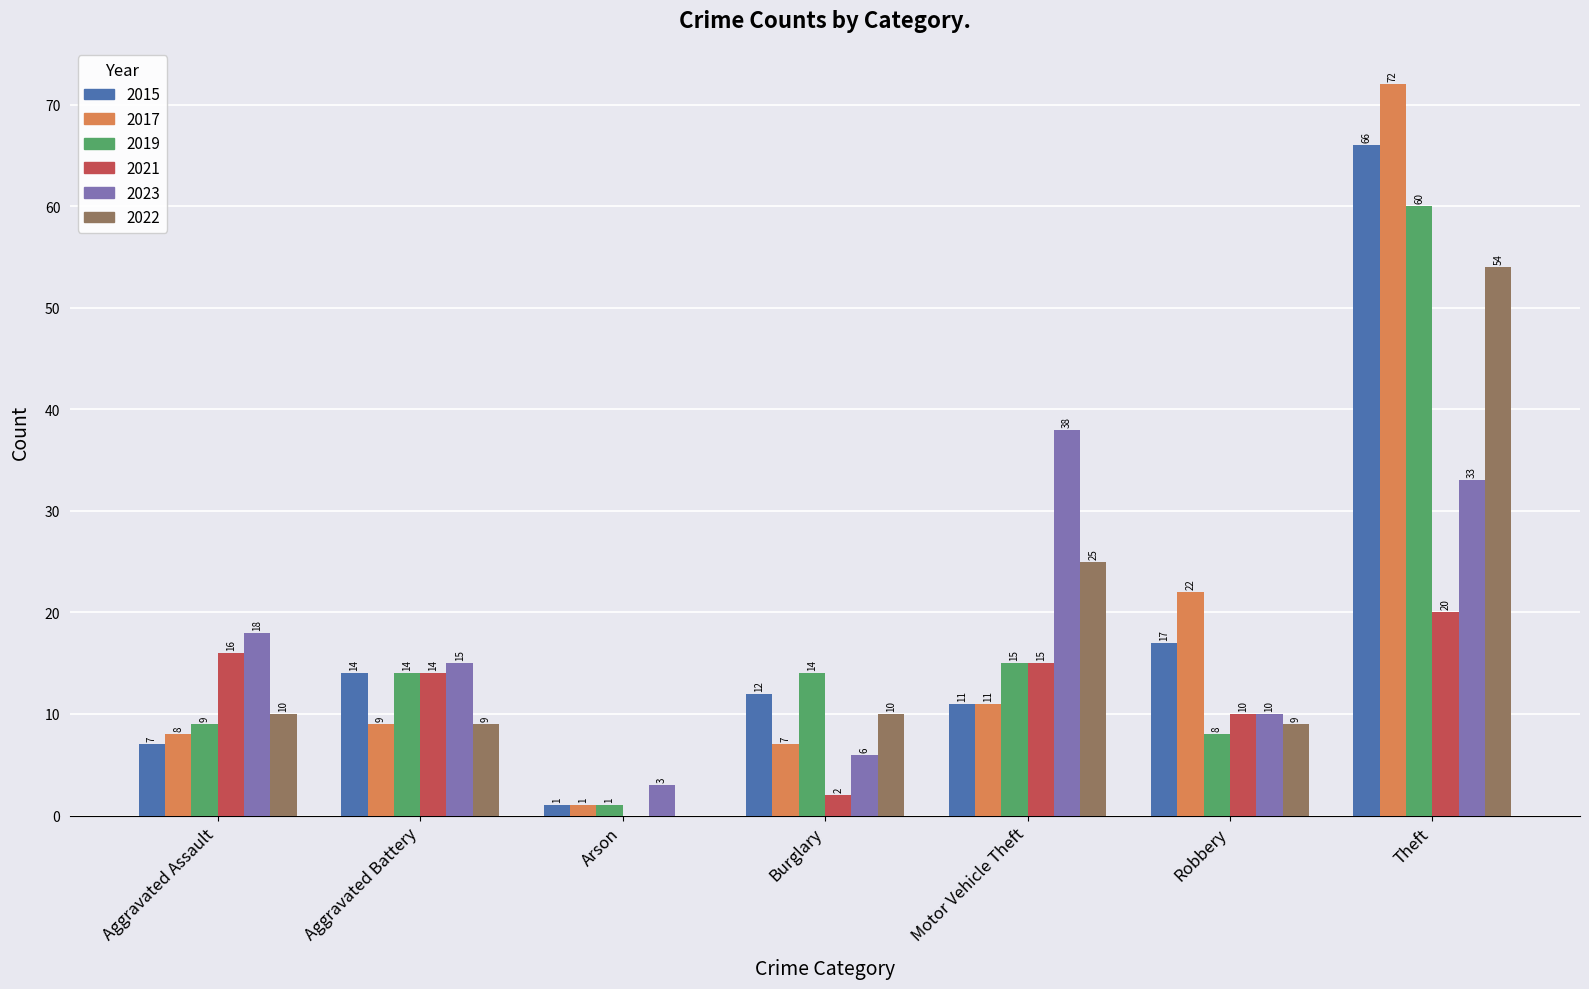

Is it true that 2019 equals 9 at Aggravated Assault?

True